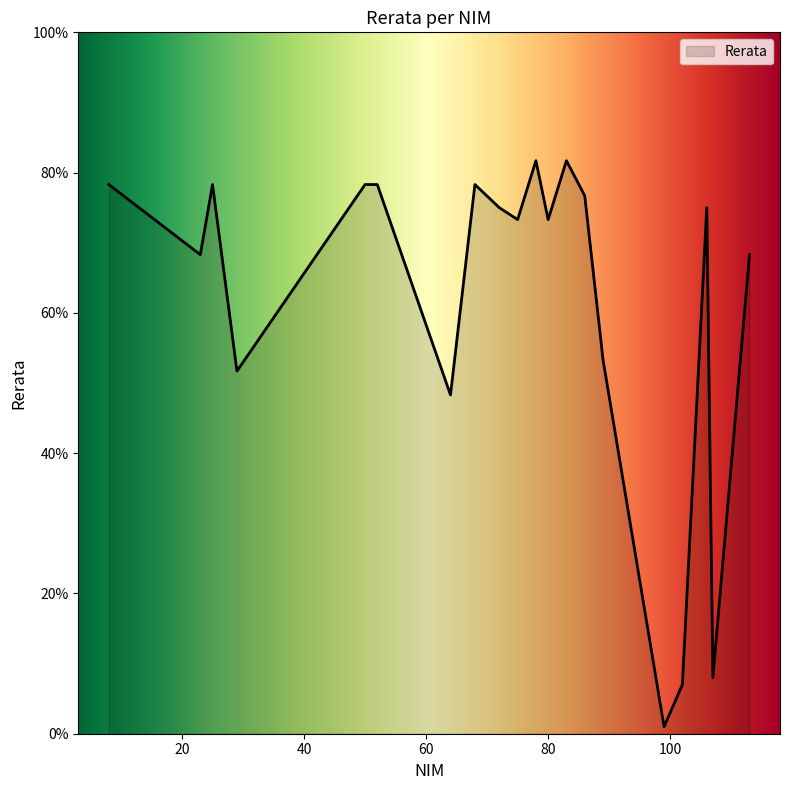

What is the difference between the maximum and minimum values?

80.7